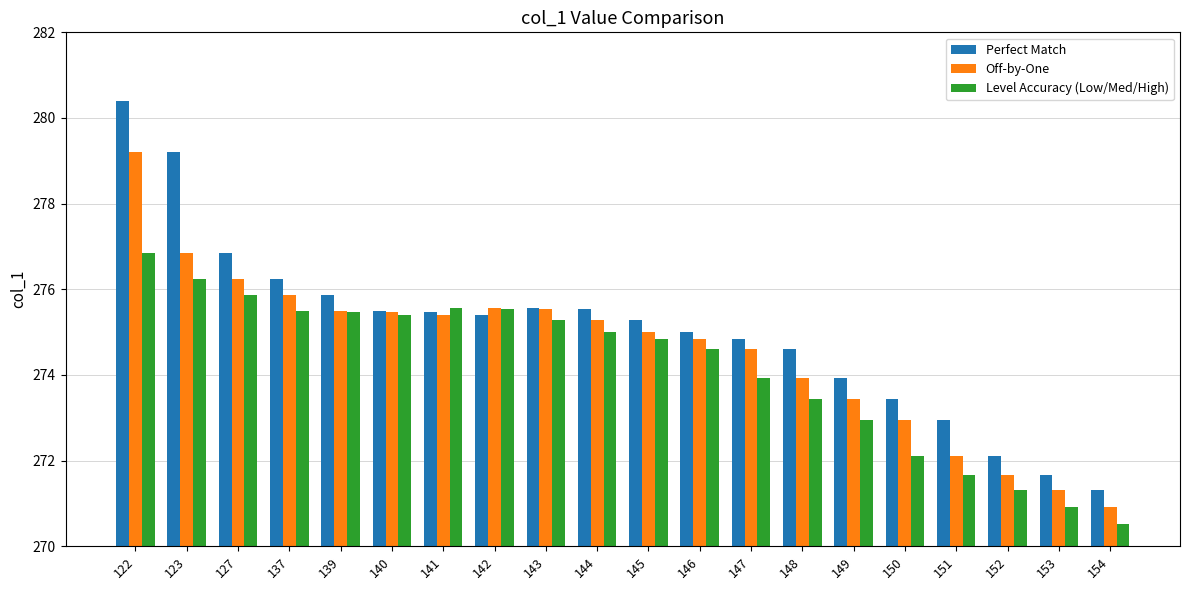

Rank the series by their maximum value, from highest to lowest.

Perfect Match, Off-by-One, Level Accuracy (Low/Med/High)